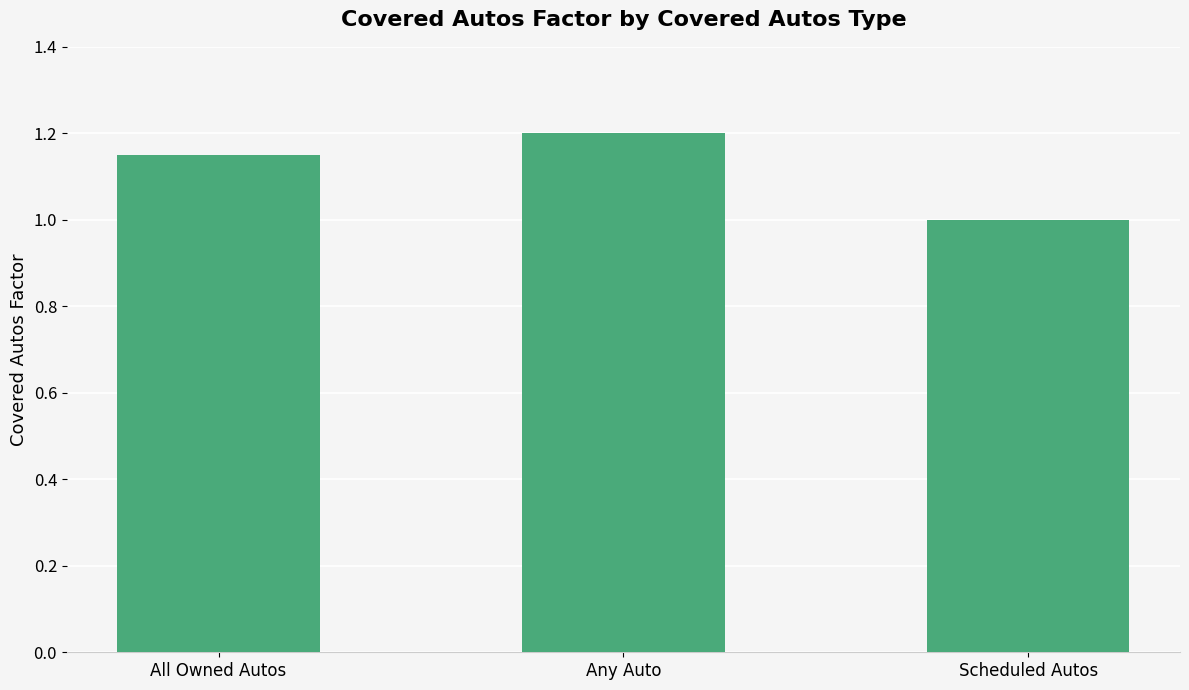

Count the values in the range 1 to 2.

3